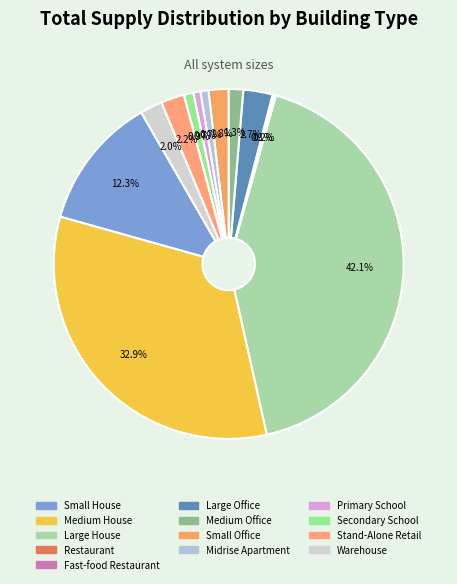

What is the change in value from Primary School to Secondary School?

+147187.6